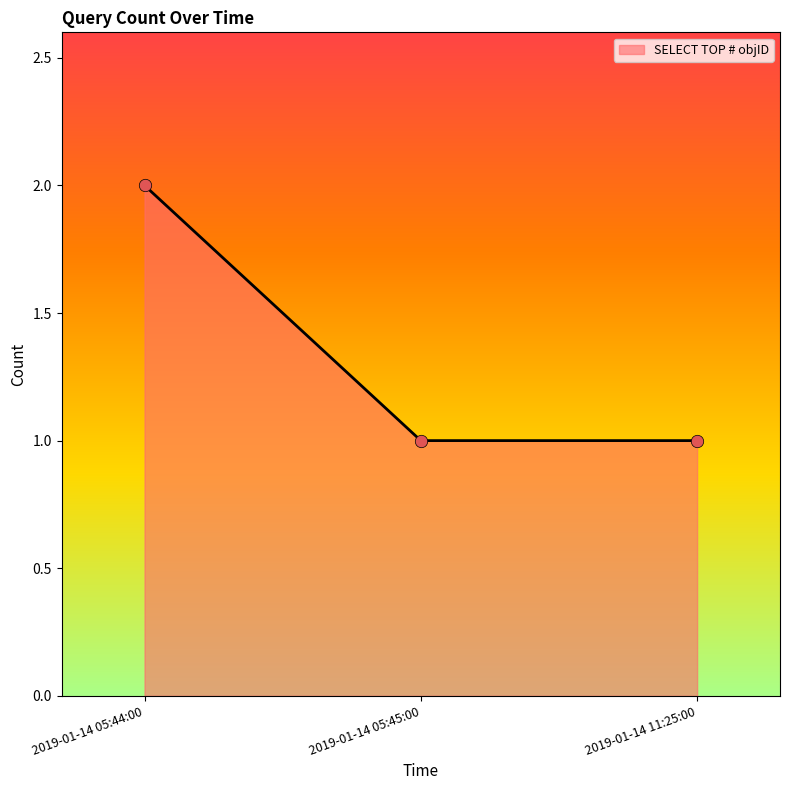

What is the change in value from 2019-01-14 05:44:00 to 2019-01-14 05:45:00?

-1